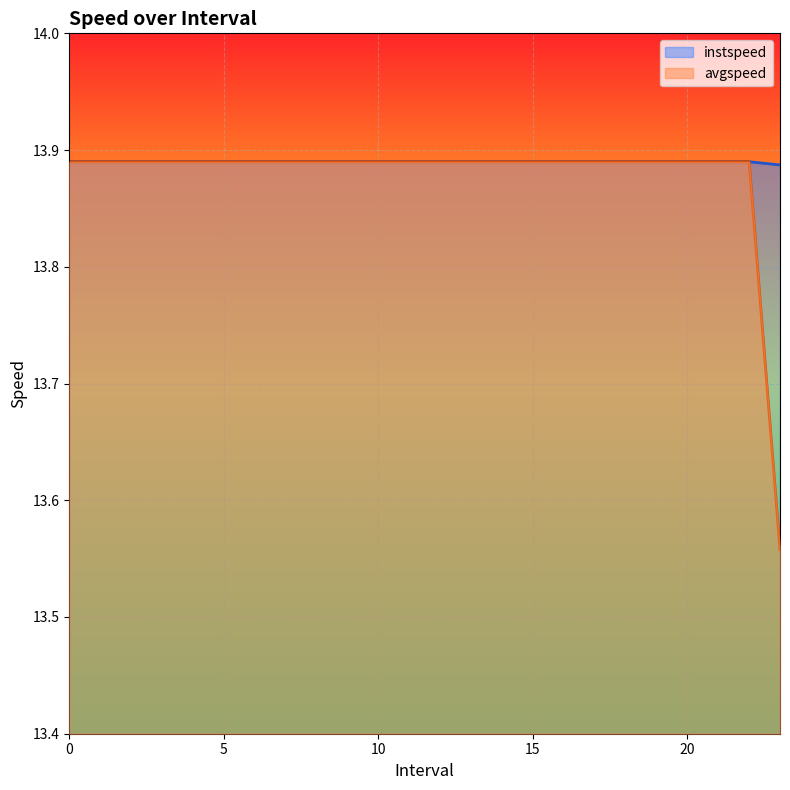

Which series changed the most between 0 and 5?

instspeed